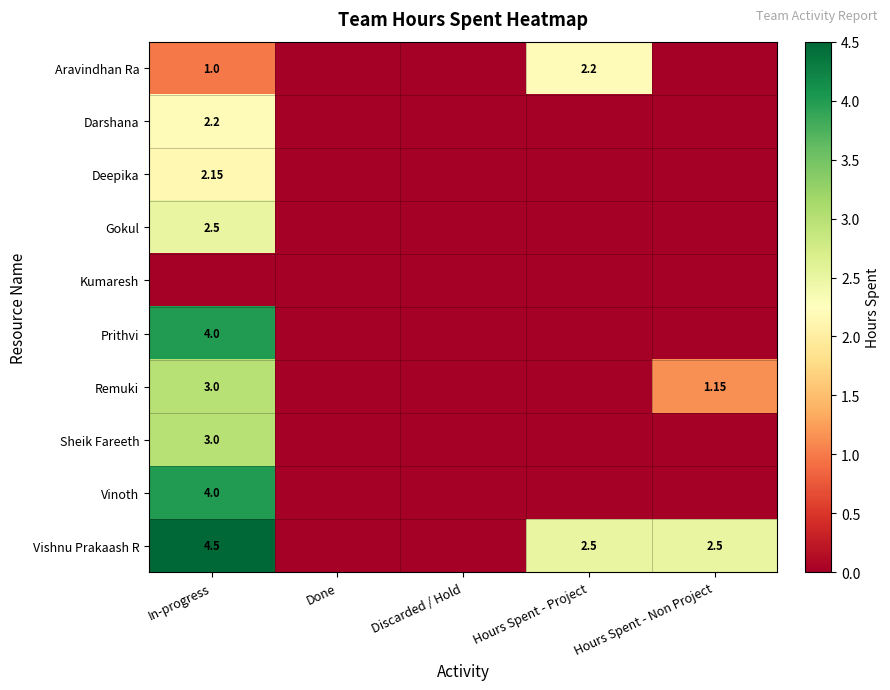

Which label corresponds to the largest value in the chart?

In-progress